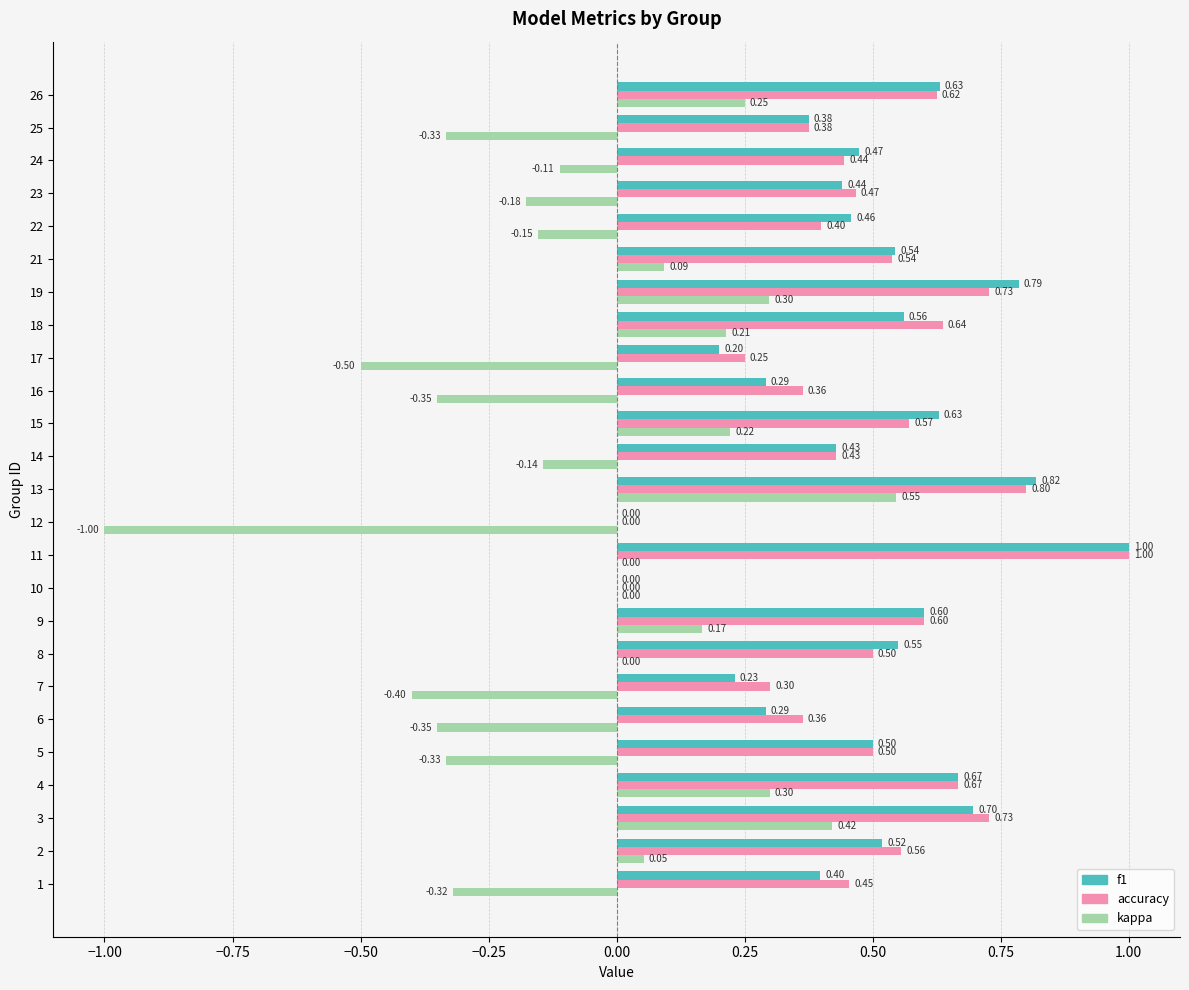

How many values in f1 are above zero?

23